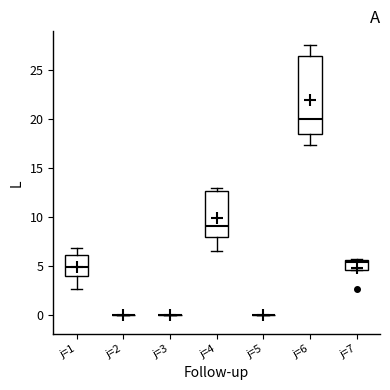

Reading left to right, read every box against the y-axis: the position of its median line, the range the box covers, and the ends of its whiskers. The values are not printed on the chart, so give them approximately, as read against the axis.

j=1: median 5.0, box 4.0 to 6.0, whiskers 2.5 to 7.0
j=2: box collapsed to a line at 0.0, whiskers 0.0 to 0.0
j=3: box collapsed to a line at 0.0, whiskers 0.0 to 0.0
j=4: median 9.0, box 8.0 to 12.5, whiskers 6.5 to 13.0
j=5: box collapsed to a line at 0.0, whiskers 0.0 to 0.0
j=6: median 20.0, box 18.5 to 26.5, whiskers 17.5 to 27.5
j=7: median 5.5 (just below the box's upper edge), box 4.5 to 5.5, whiskers 4.5 to 5.5